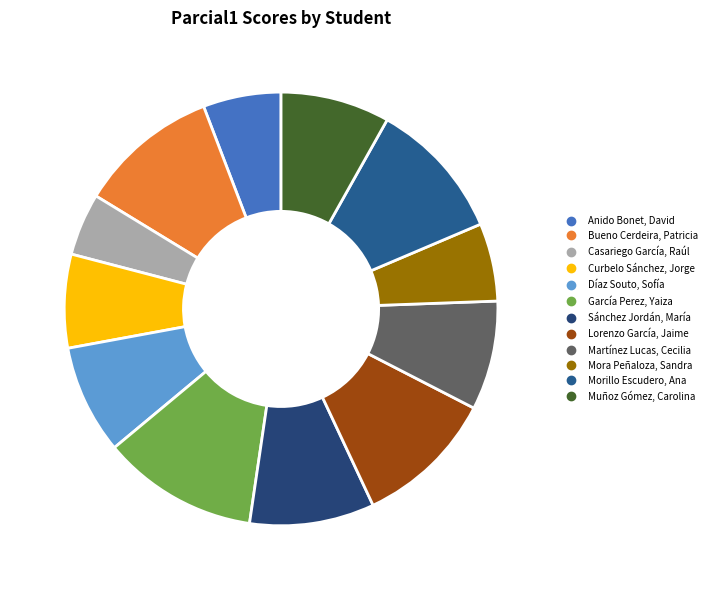

True or false: Bueno Cerdeira, Patricia accounts for 10% of the total.

True